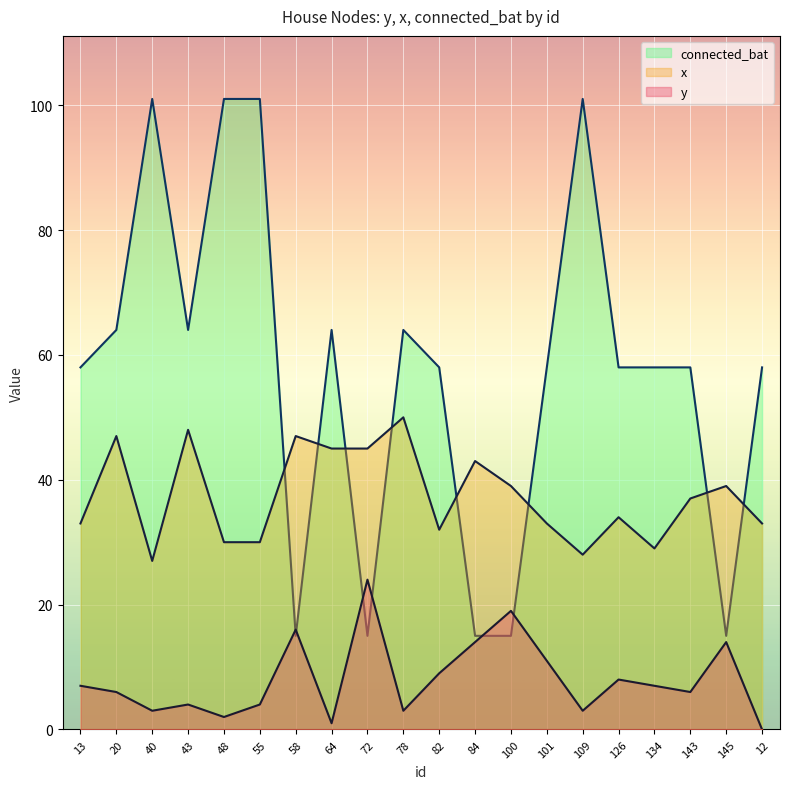

What is the difference between the second highest and second lowest values in the connected_bat series?

86